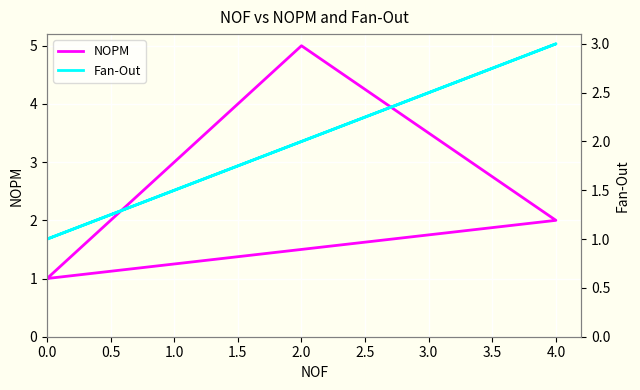

What is the difference between the Fan-Out values at 0.0 and 2.0?

1